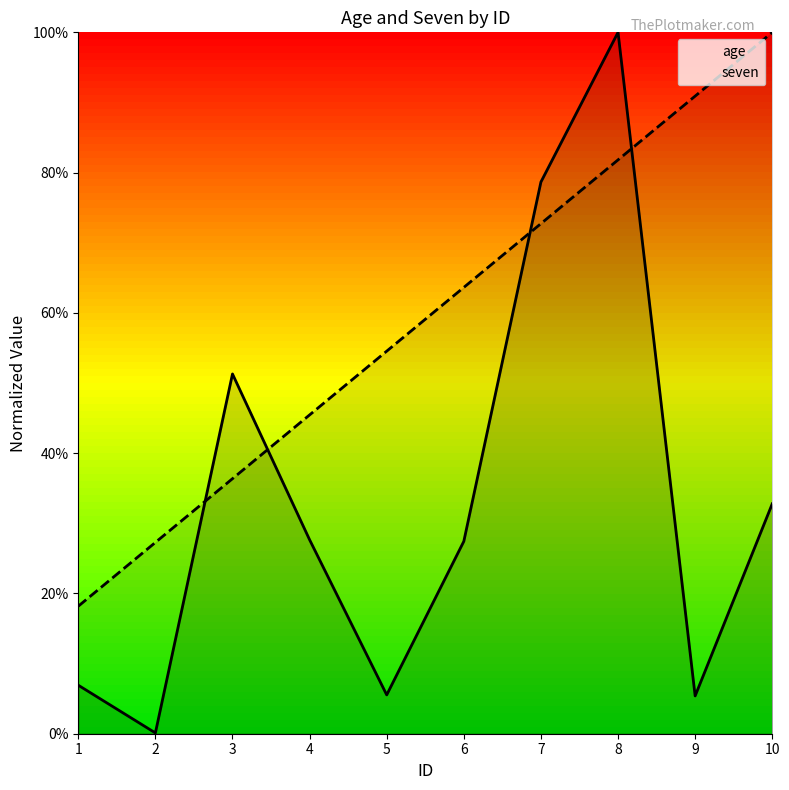

What is the value of the seven point at the 1st from the left?

0.2